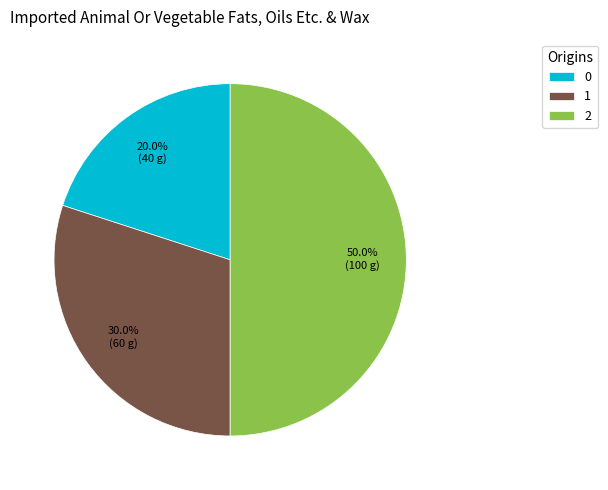

Combined, what portion of the pie is 0 and 1?

50.0%